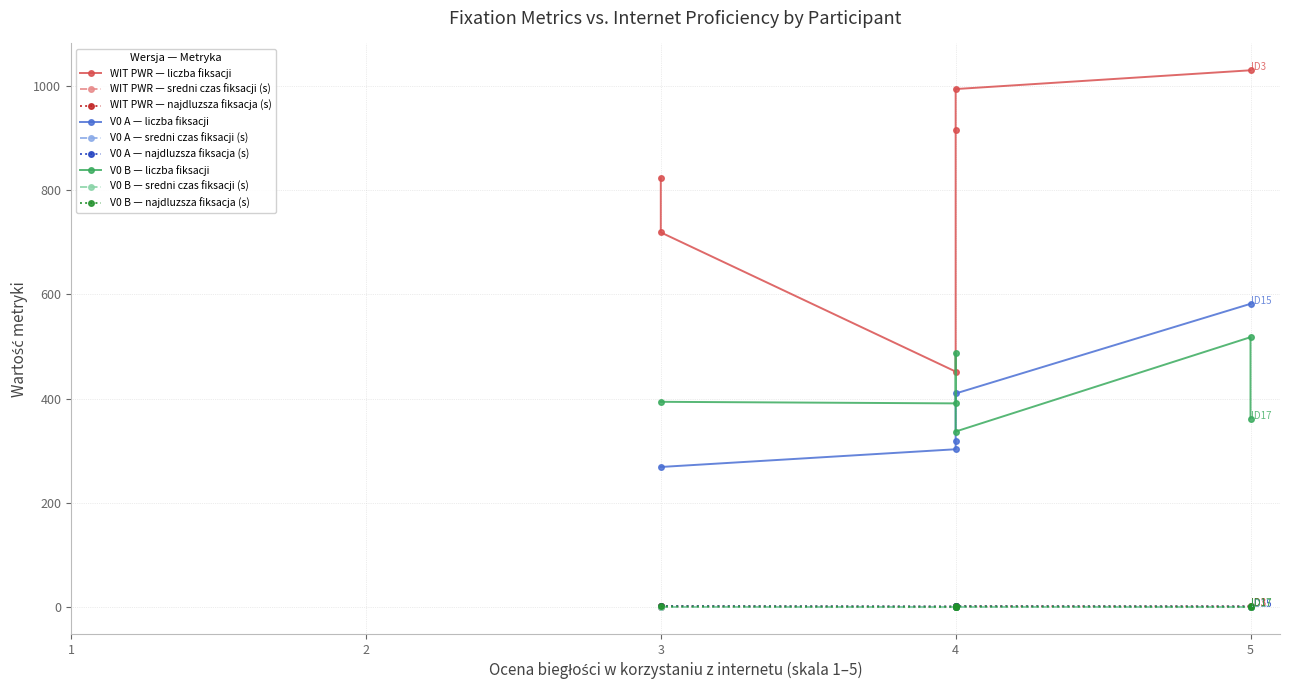

Is the value of sredni czas fiksacji (s) at 12 greater than the value of liczba fiksacji at 3?

No